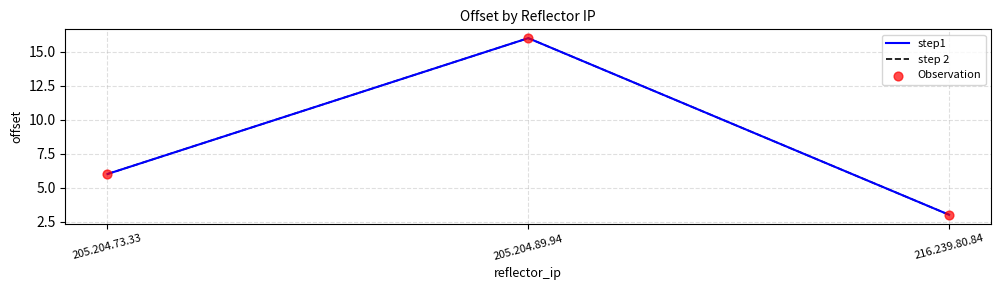

Does the chart have visible grid lines?

Yes